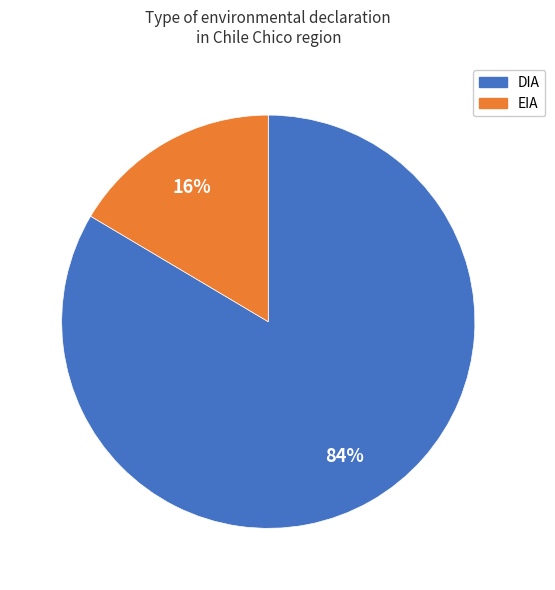

How many slices are in this pie chart?

2